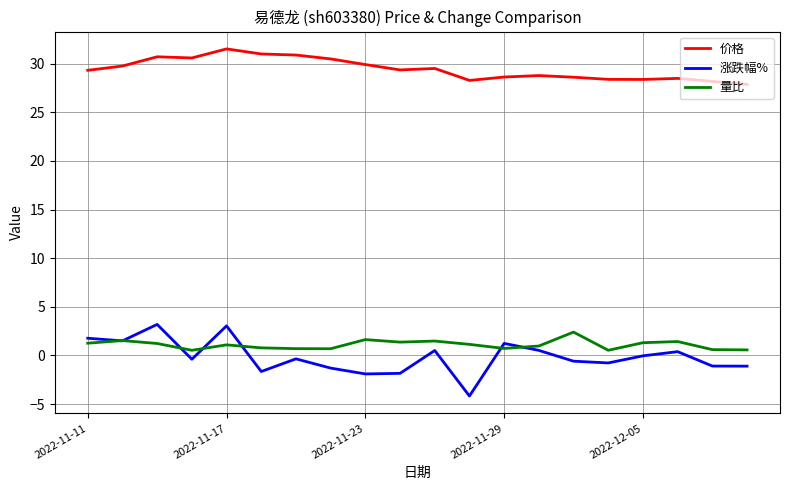

What are all the series names shown in the legend?

价格, 涨跌幅%, 量比